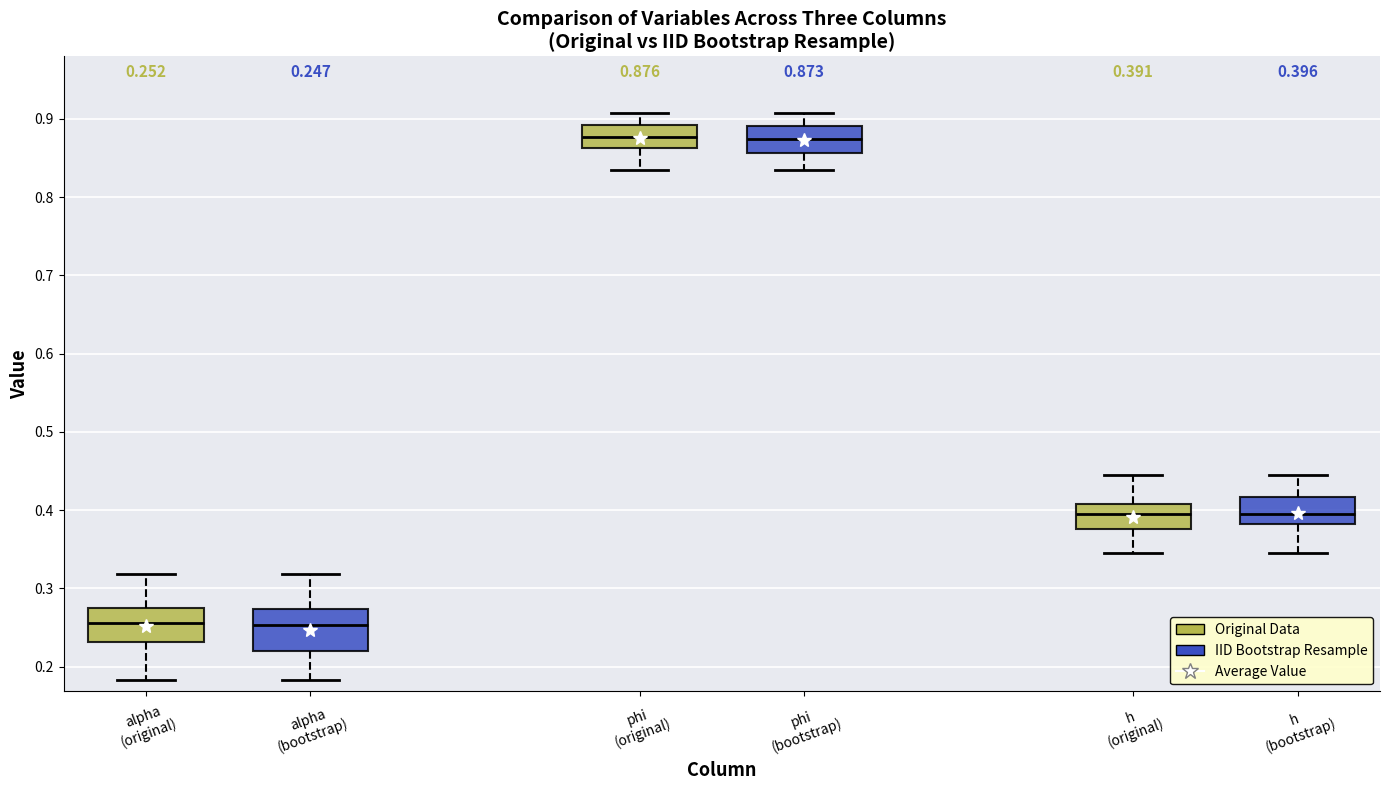

Which box is the tallest, from its lower edge to its upper edge?

alpha (bootstrap)